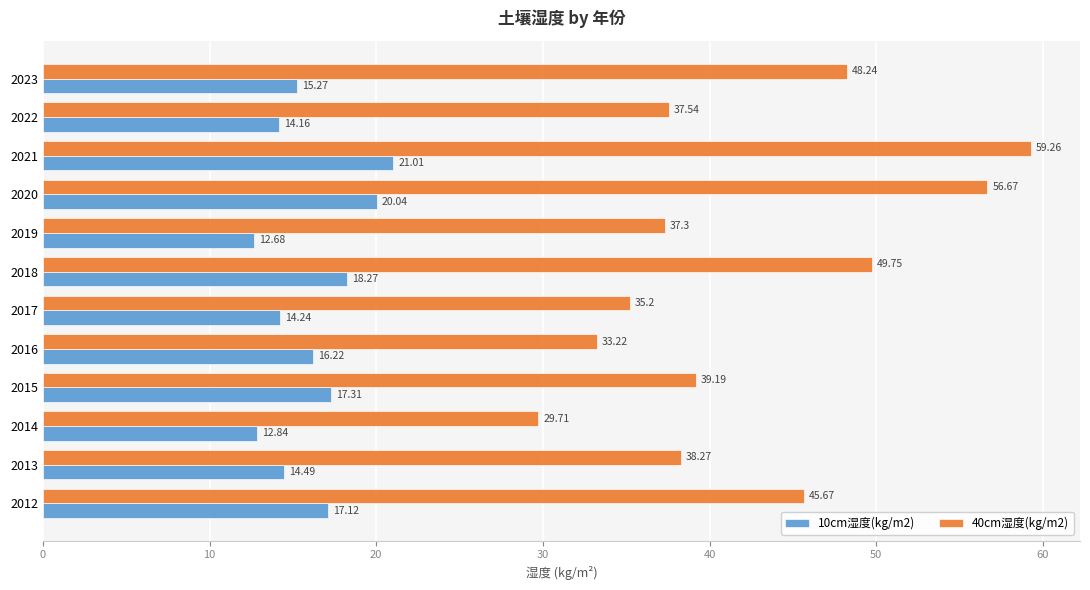

Rank the series at 2012 from highest to lowest value.

40cm湿度(kg/m2), 10cm湿度(kg/m2)